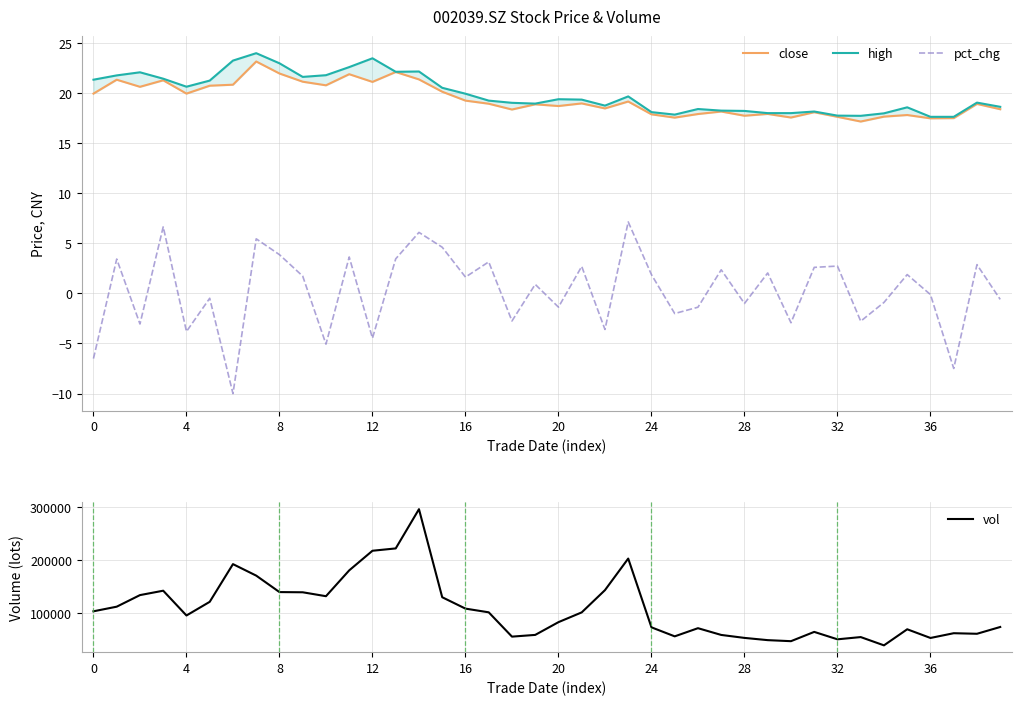

List the series in order of their peak value, lowest first.

pct_chg, close, high, vol